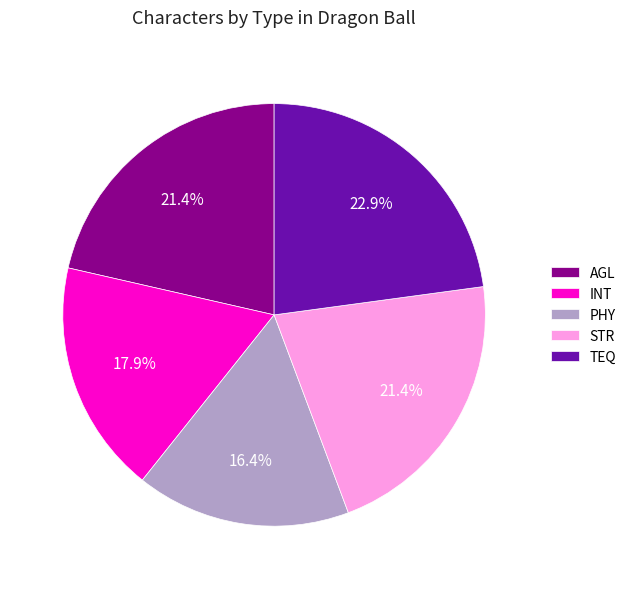

Is TEQ the majority of the pie?

No